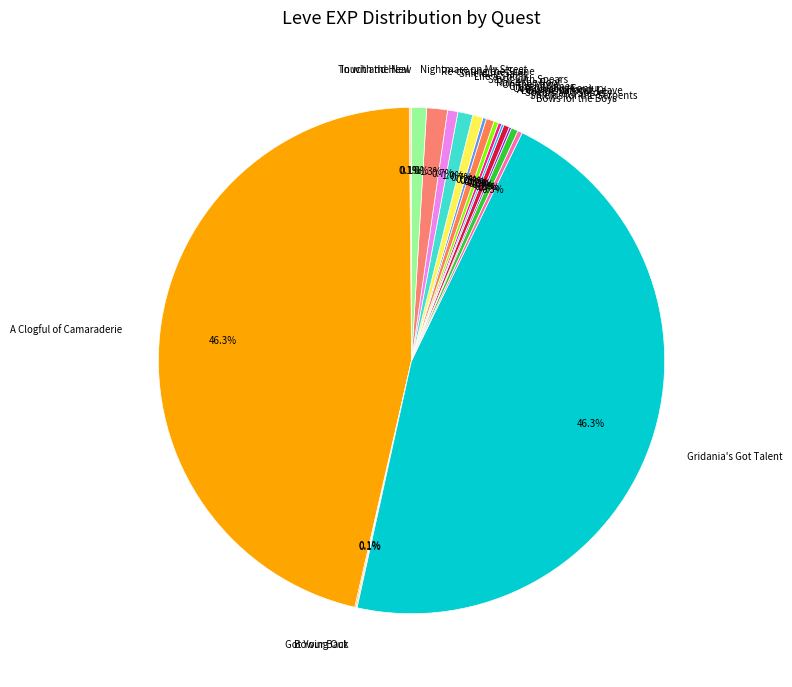

What percentage do Shielding Sales and Gridania's Got Talent together represent?

46.9%